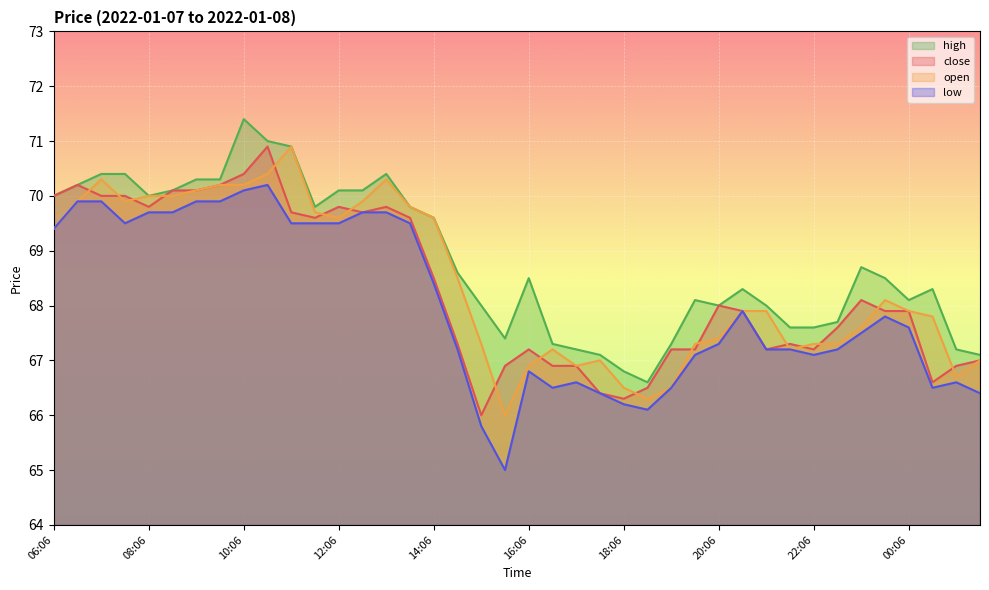

Between which two adjacent categories do close and open first intersect?

06:36 and 07:06